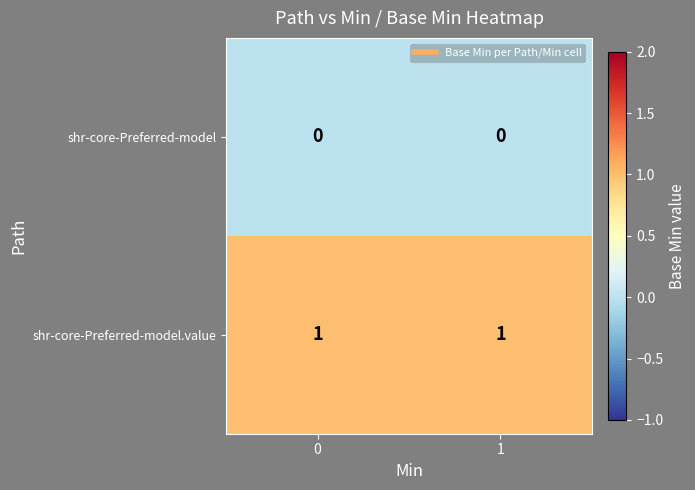

The value of shr-core-Preferred-model at 1 is 0. True or false?

True